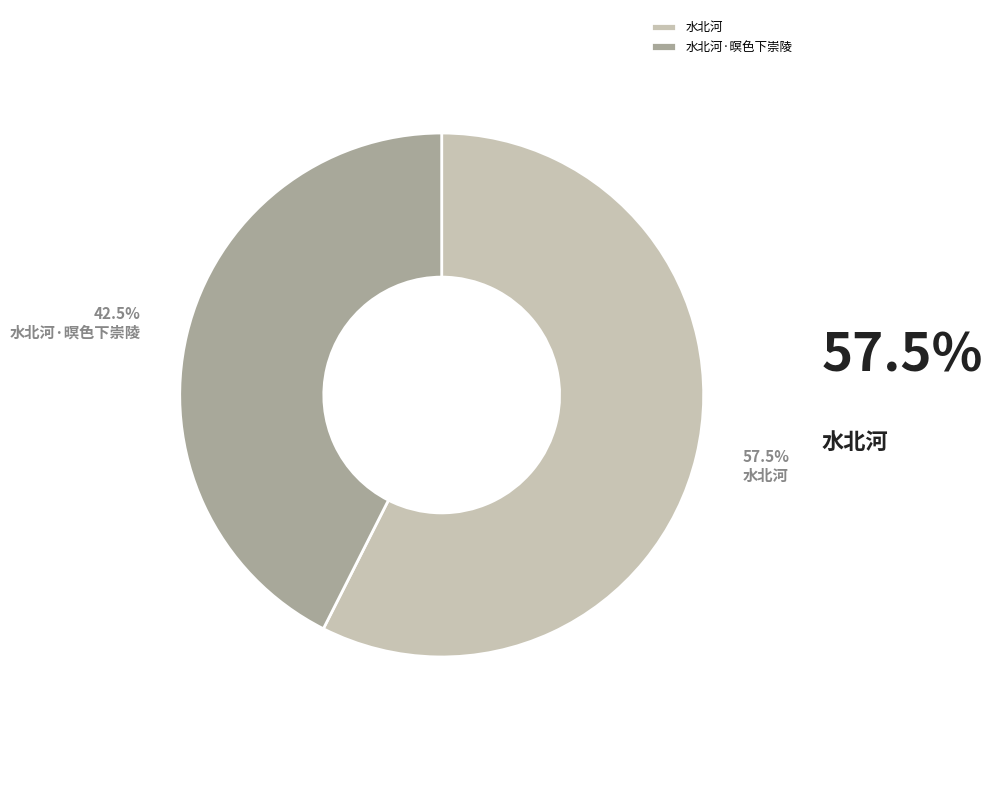

Between 水北河·暝色下崇陵 and 水北河, which is larger?

水北河